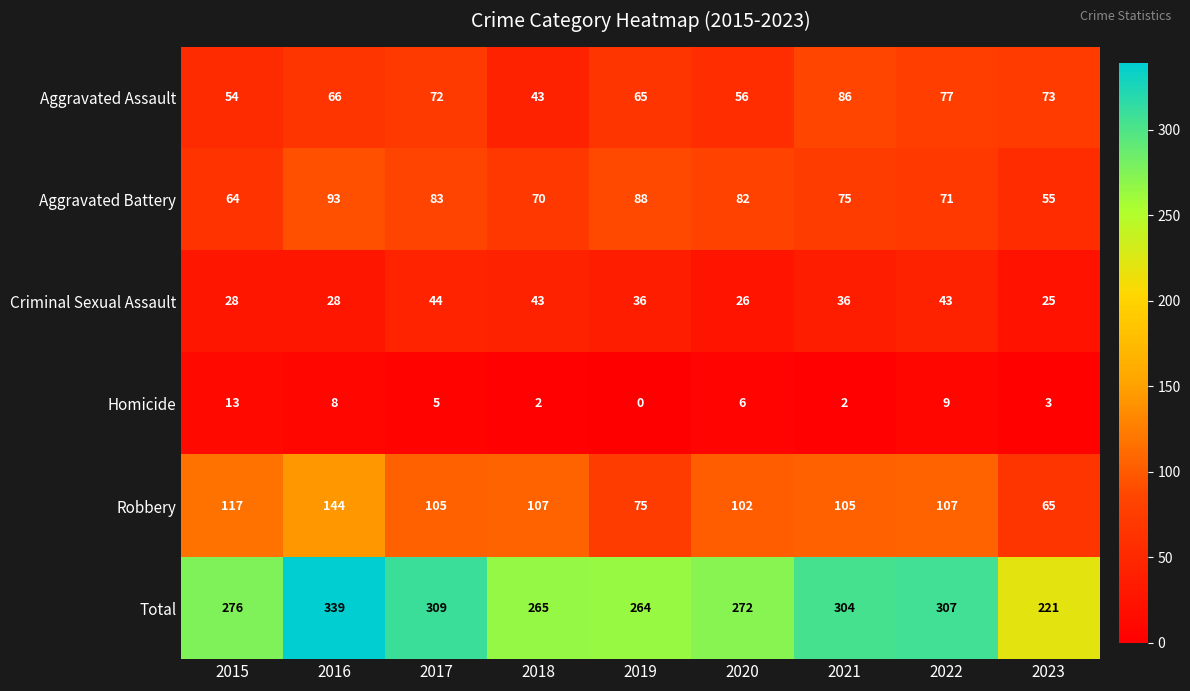

How many series are shown in this chart?

6